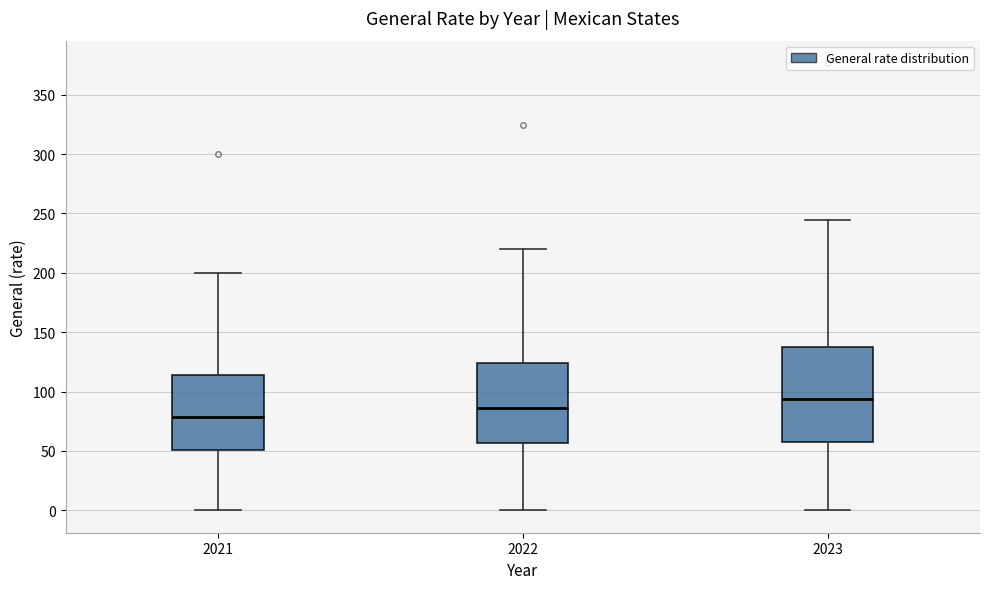

Reading left to right, transcribe this box plot: for each box, give where its median line is, the range the box spans, and where its two whiskers end, as read against the y-axis. The values are not printed on the chart, so give them approximately, as read against the axis.

2021: median 80, box 50 to 115, whiskers 0 to 200
2022: median 85, box 55 to 125, whiskers 0 to 220
2023: median 95, box 60 to 135, whiskers 0 to 245